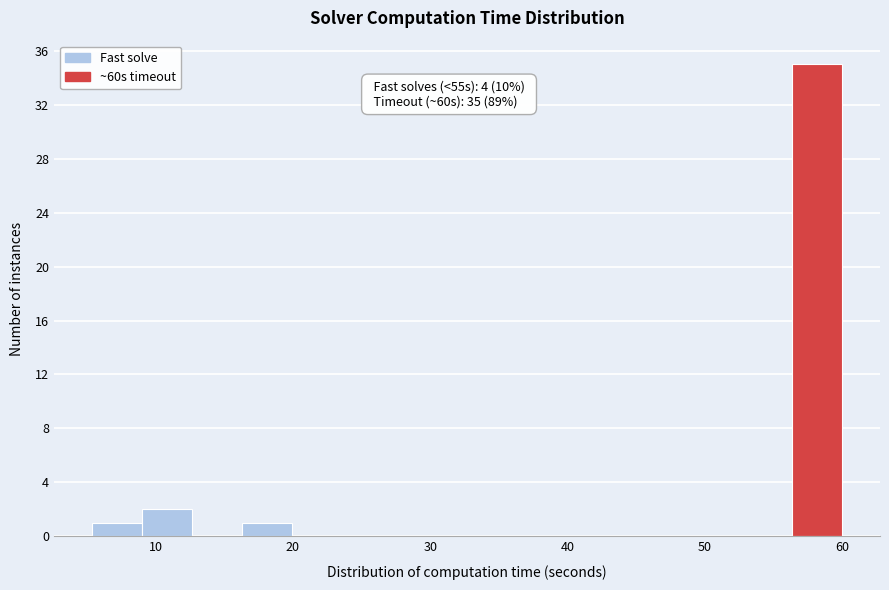

Around what value on the x-axis is the tallest bar? Give the approximate position of its centre, as read against the axis.

58